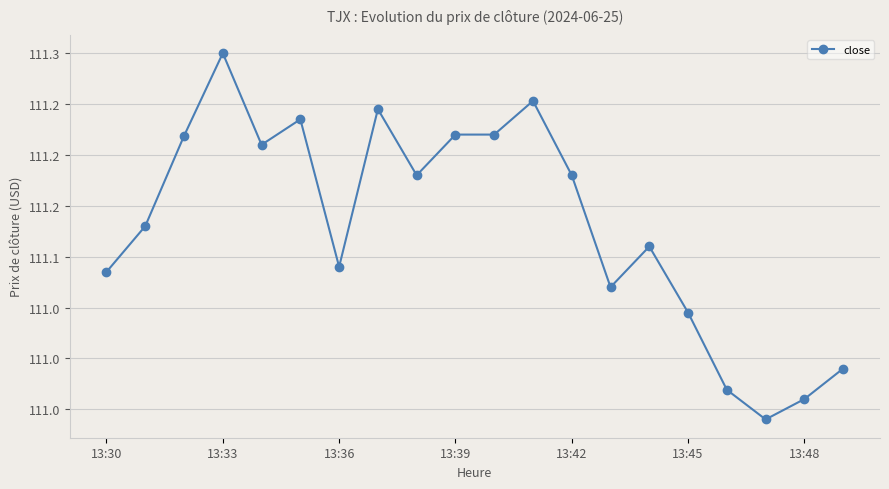

Is this an area chart (filled region under the line)?

No